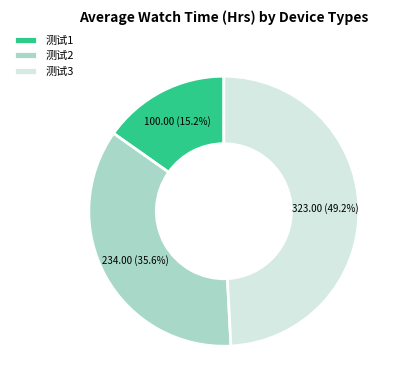

What is the smallest slice in the pie chart?

测试1